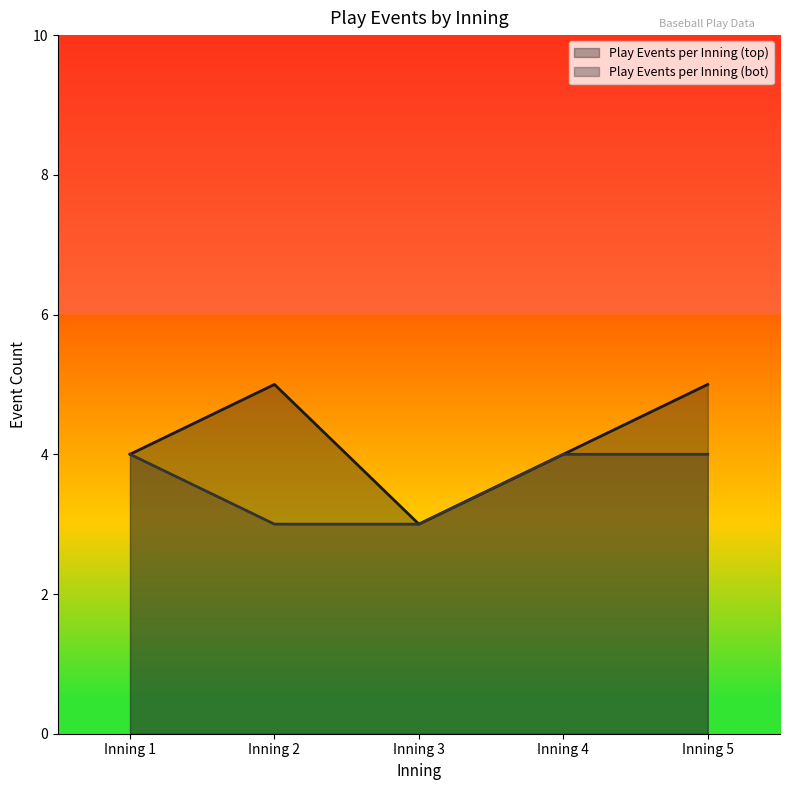

At which label does Play Events per Inning (top) first exceed 4?

Inning 2